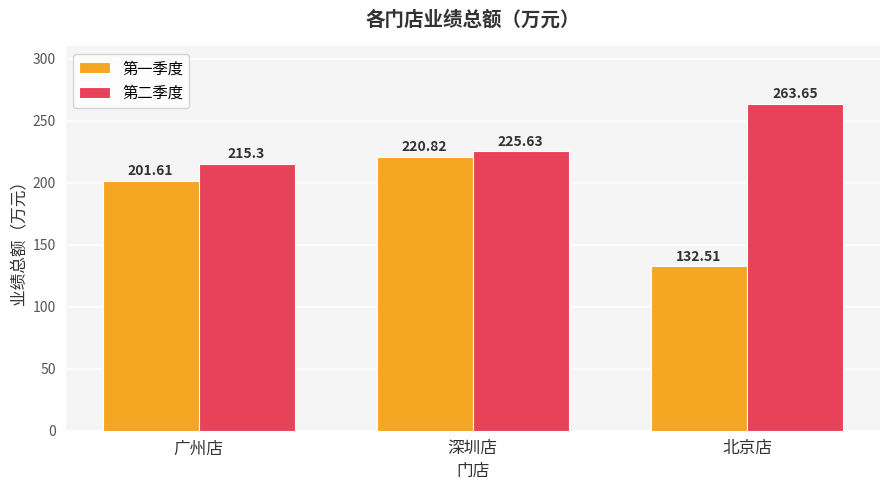

What is the average value of the 第二季度 series?

234.9